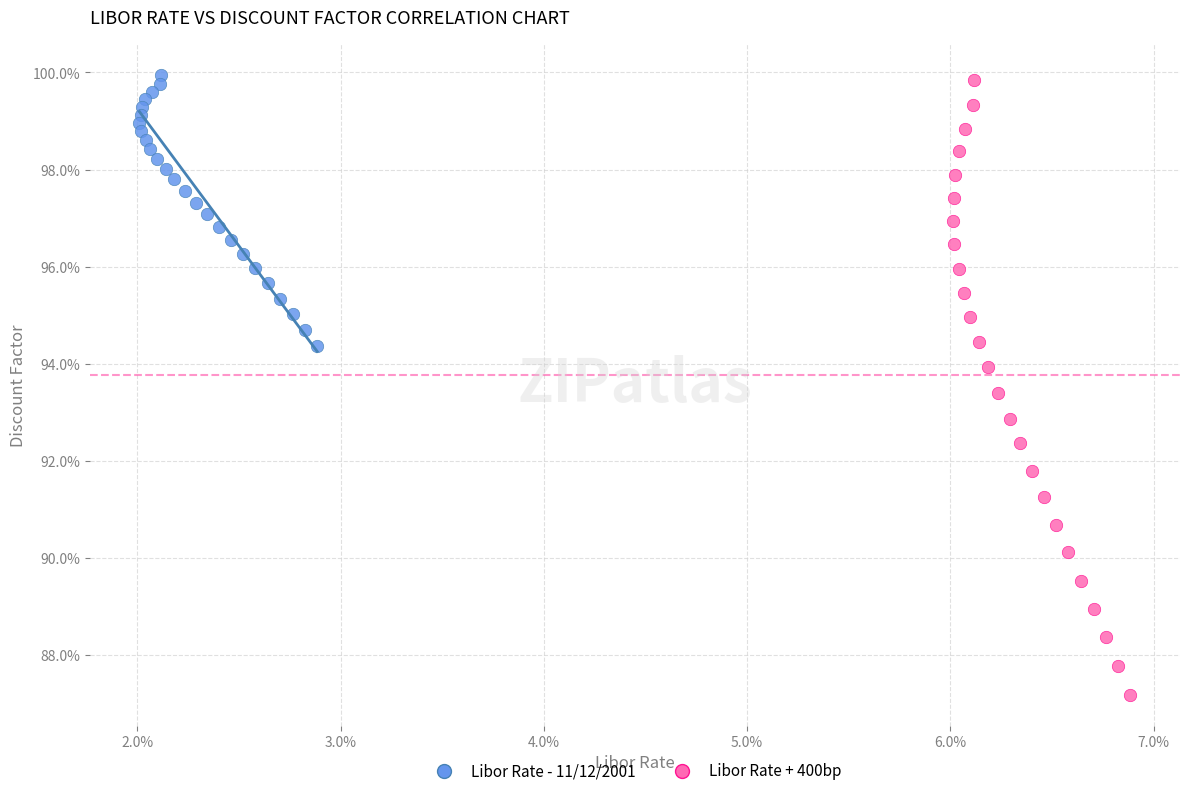

What are all the series names shown in the legend?

Libor Rate - 11/12/2001, Libor Rate + 400bp